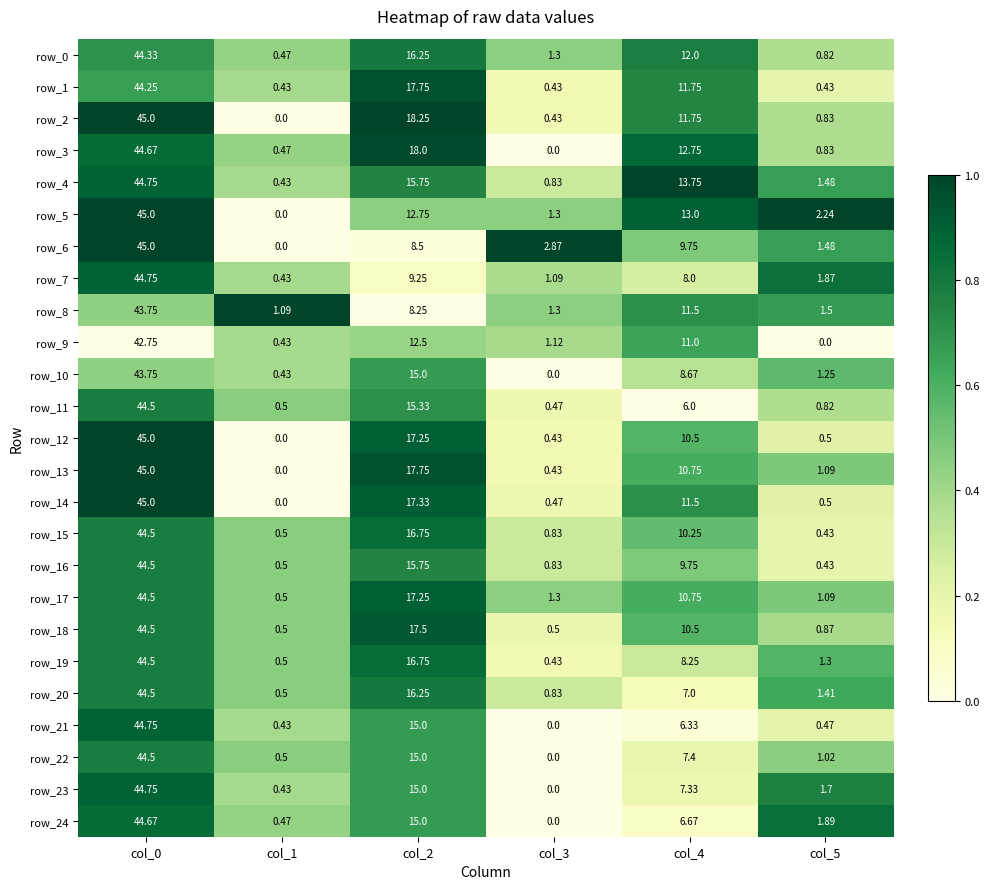

Is the value of row_17 at col_5 greater than the value of row_15 at col_5?

Yes